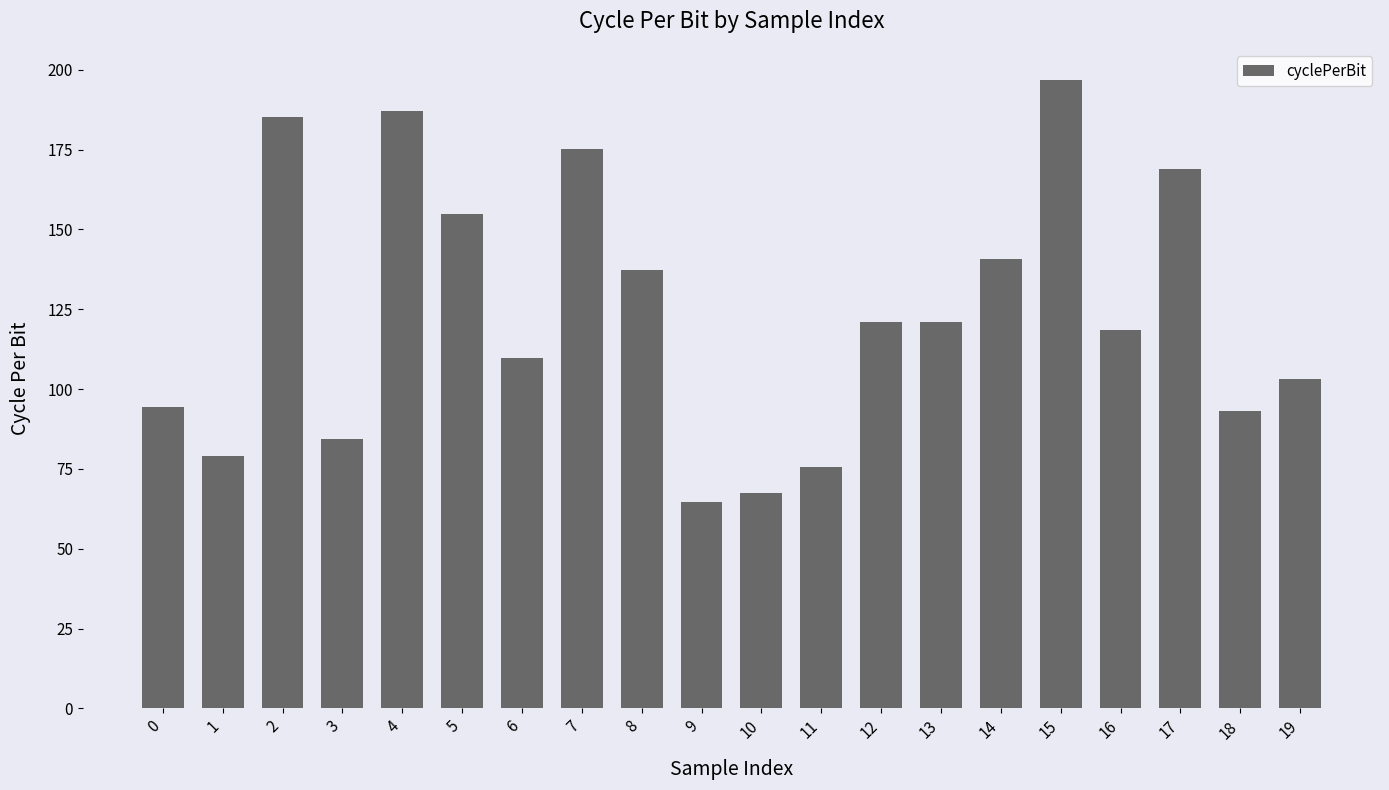

What is the change in value from 0 to 15?

+102.3